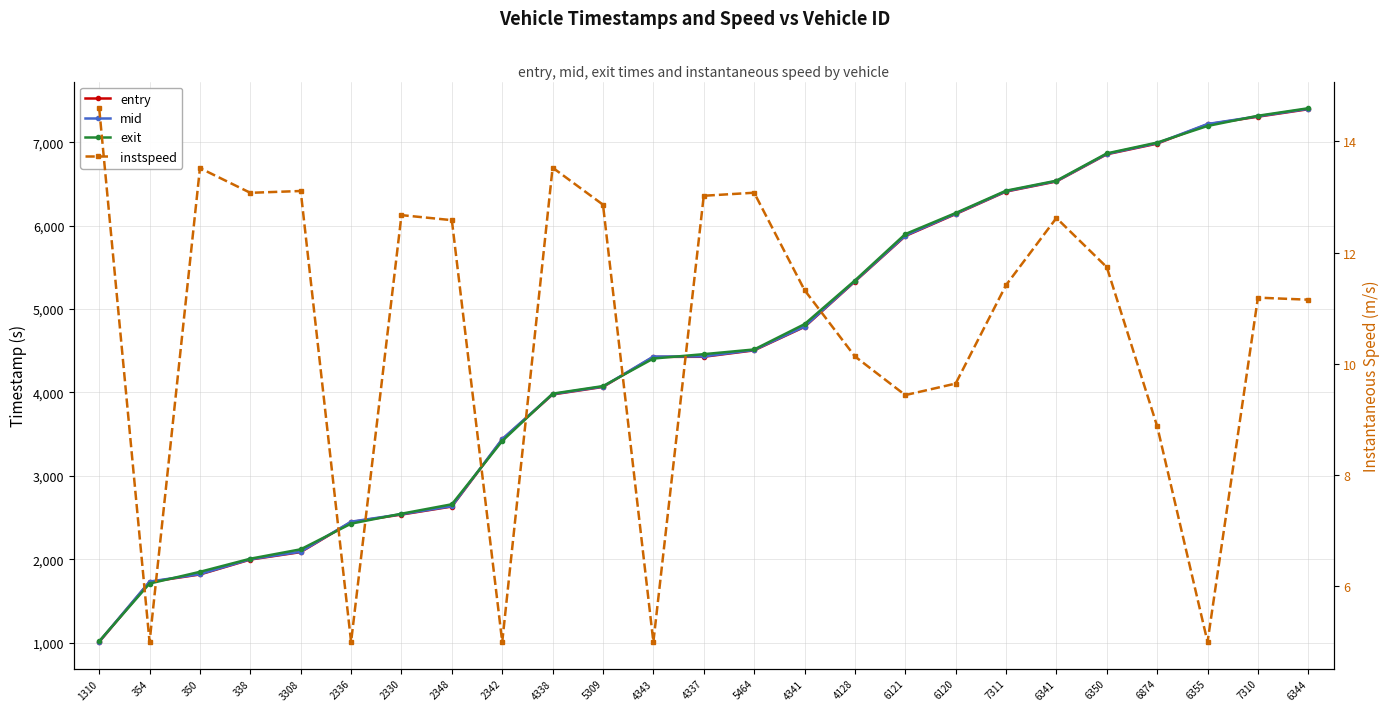

Is the value of exit at 1310 greater than the value of mid at 2336?

No